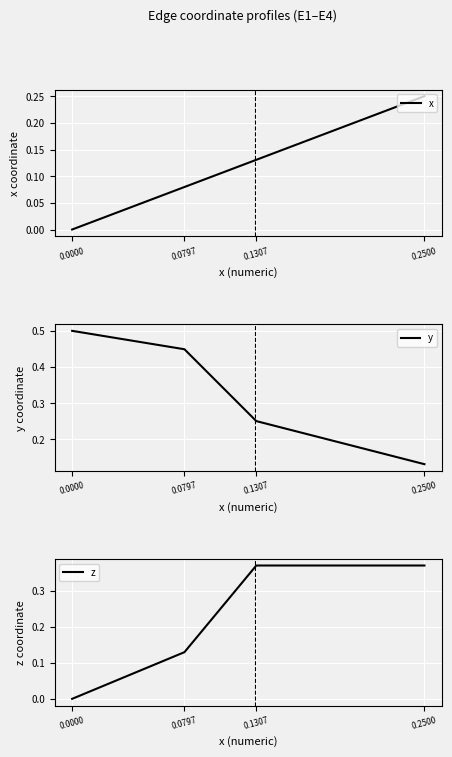

Is it true that z equals 0.3 at 0.0000?

False